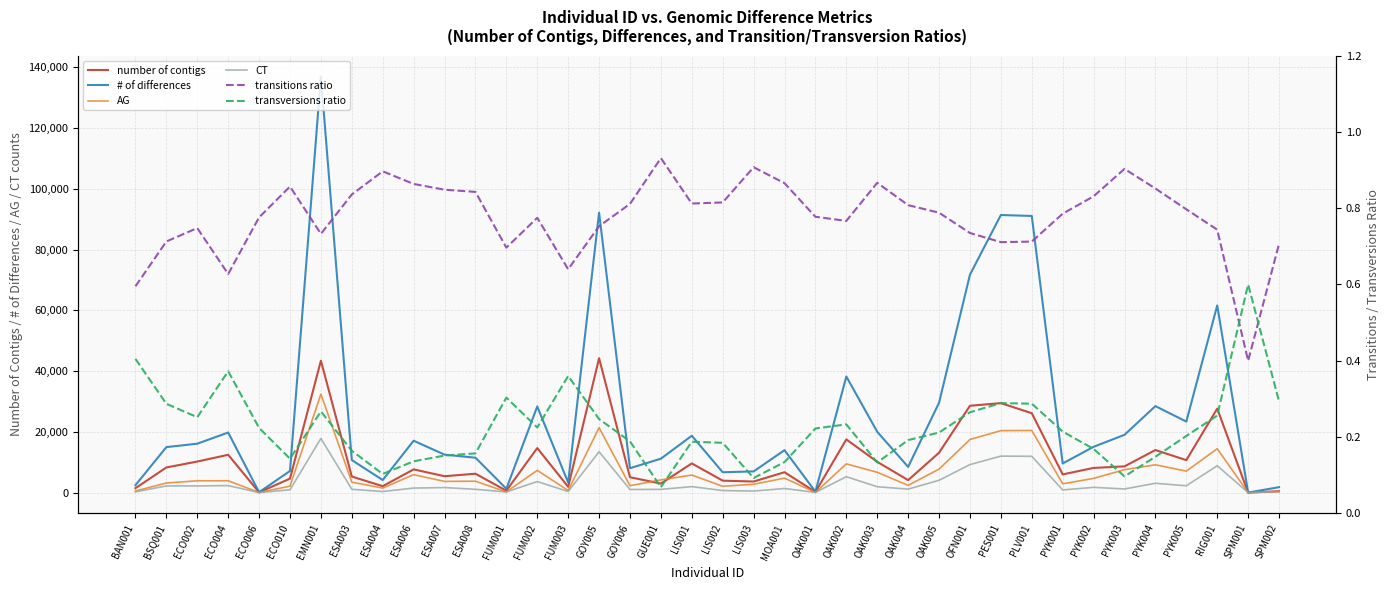

Does the chart display data point markers on the line(s)?

No